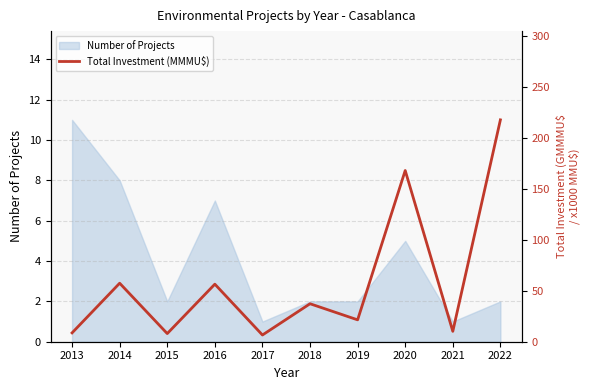

How many data points are less than 37?

5